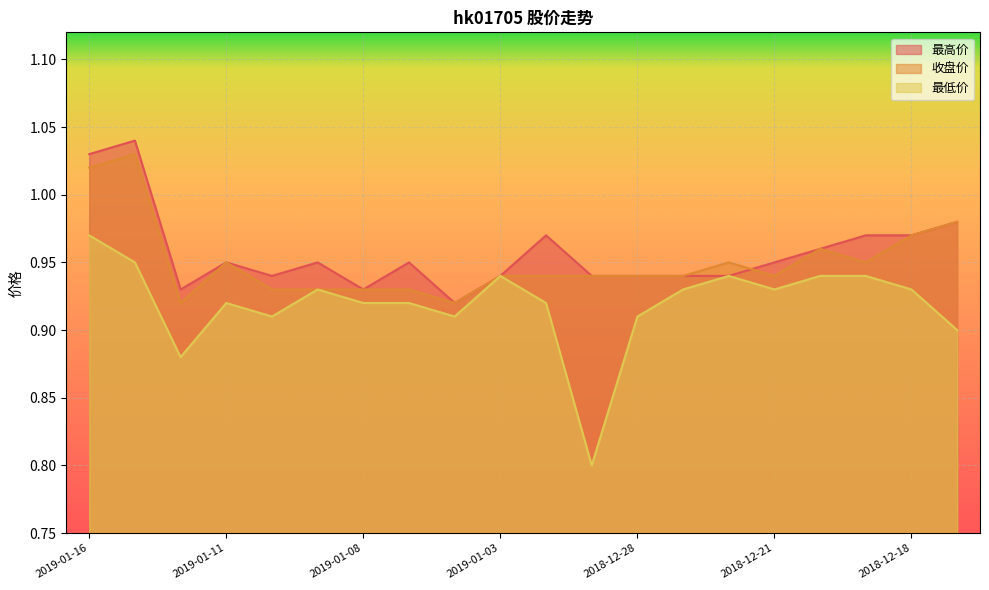

What position from the left is 2018-12-18?

19